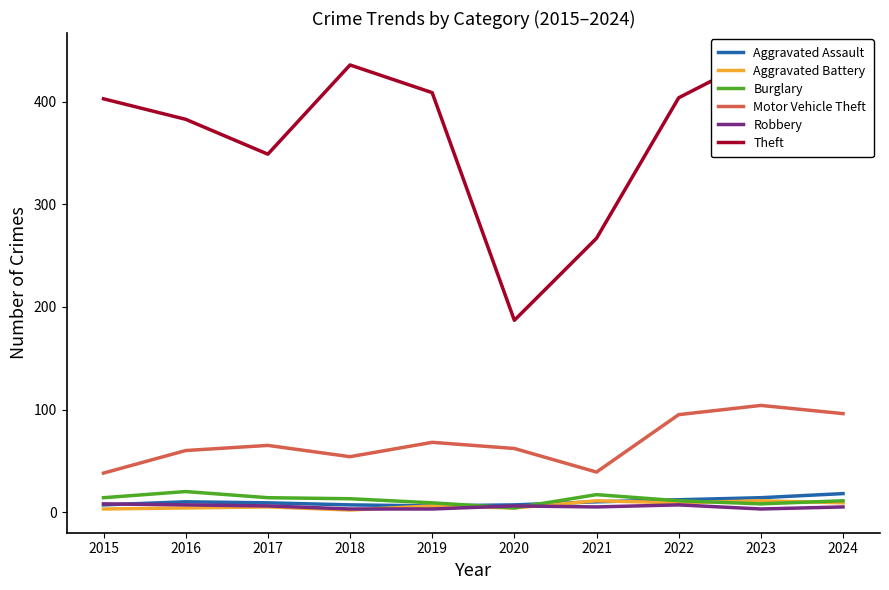

Is it true that Robbery equals 4 at 2018?

False